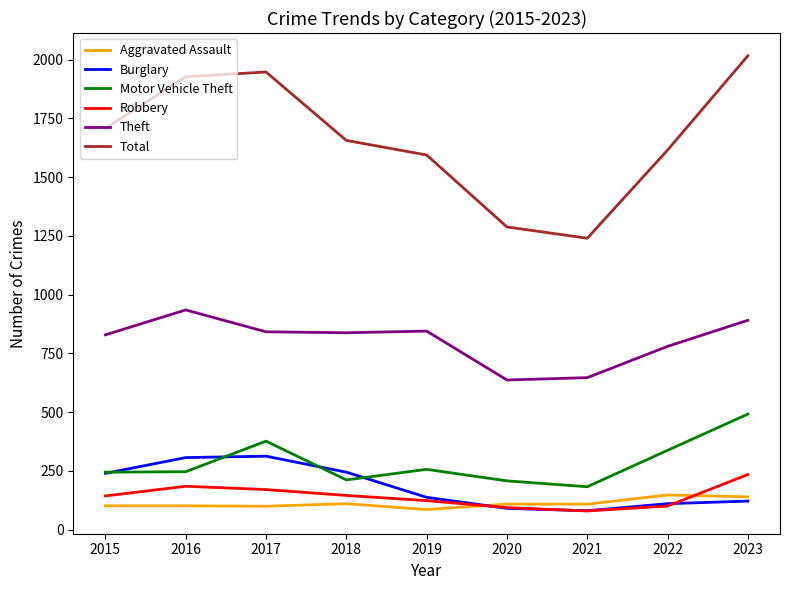

True or false: Total and Theft cross at least once.

False